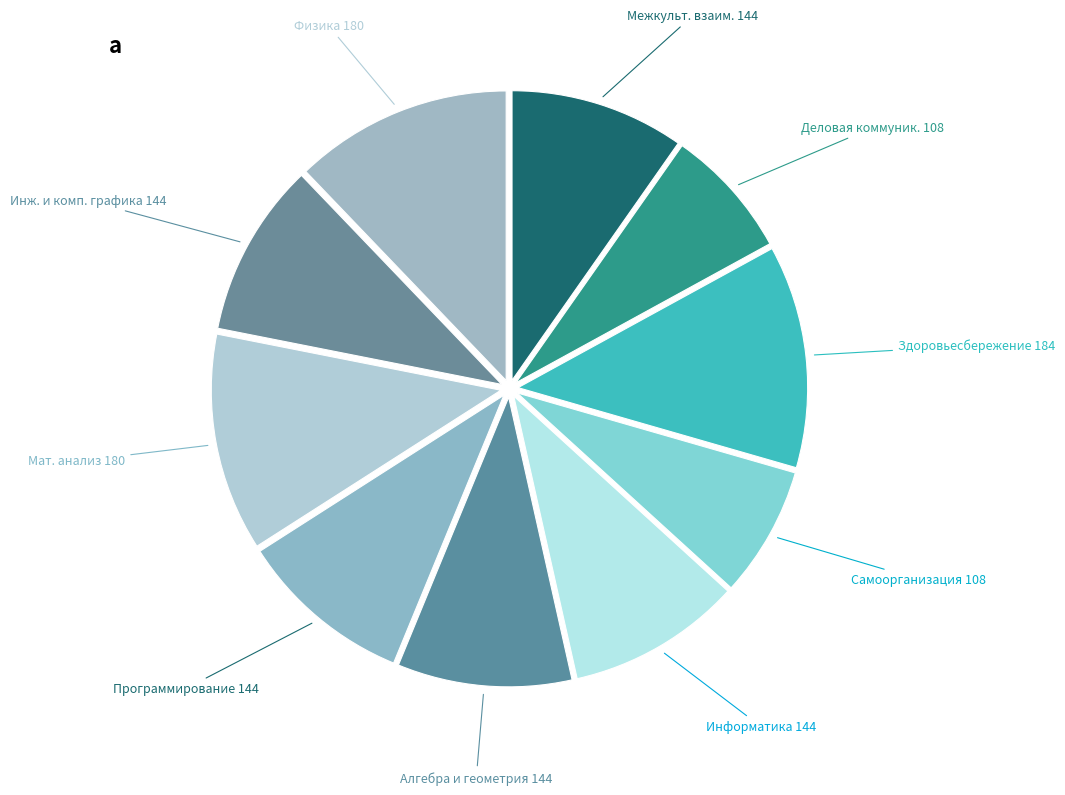

True or false: Инж. и комп. графика 144 accounts for 10% of the total.

True